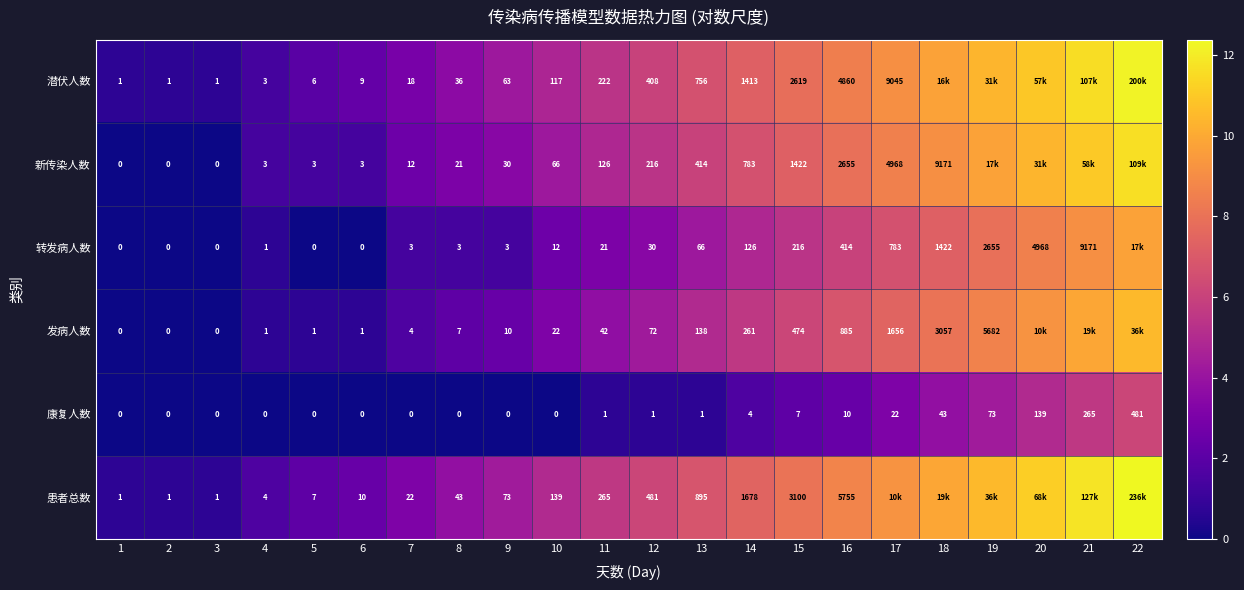

Rank the series at 12 from lowest to highest value.

康复人数, 转发病人数, 发病人数, 新传染人数, 潜伏人数, 患者总数